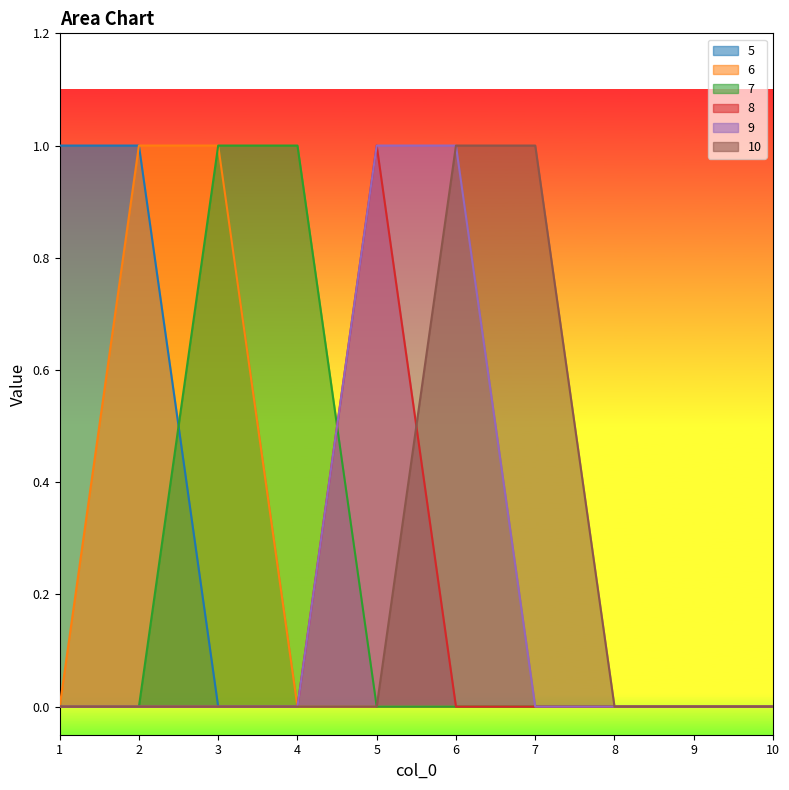

Does the chart display data point markers on the line(s)?

No